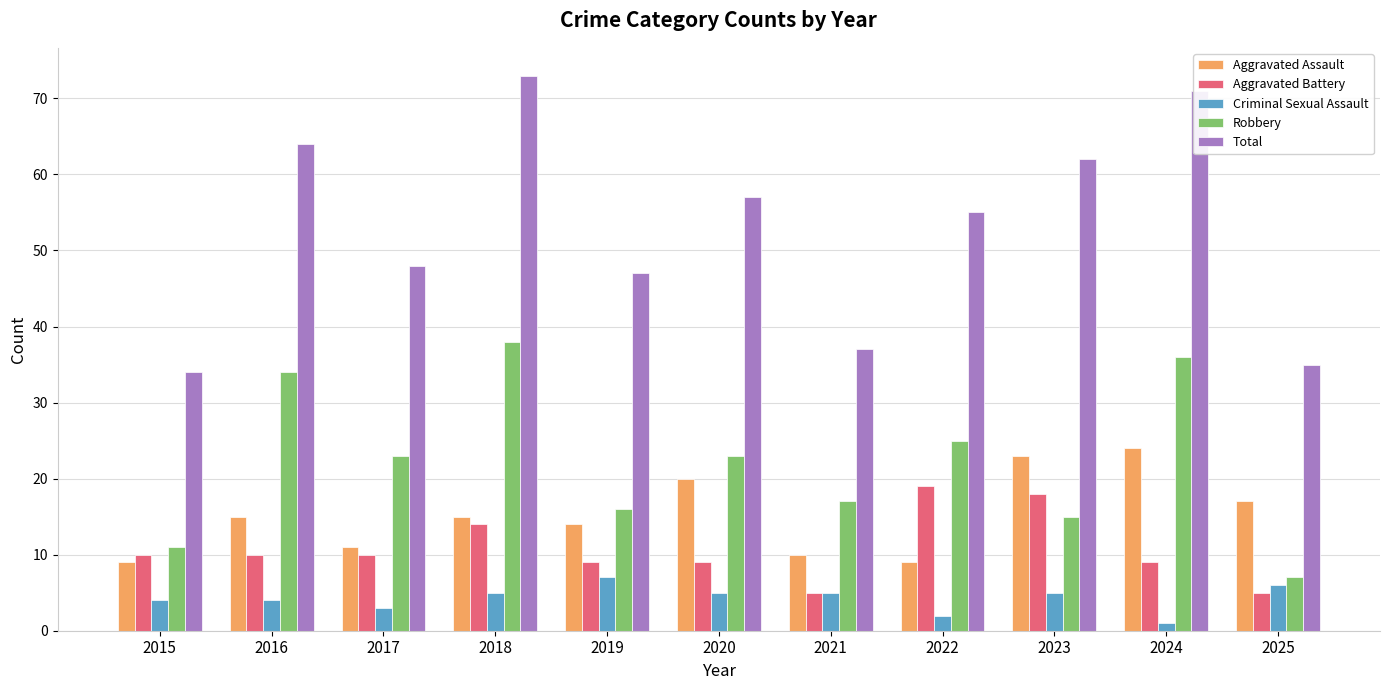

How many groups of bars are there?

11